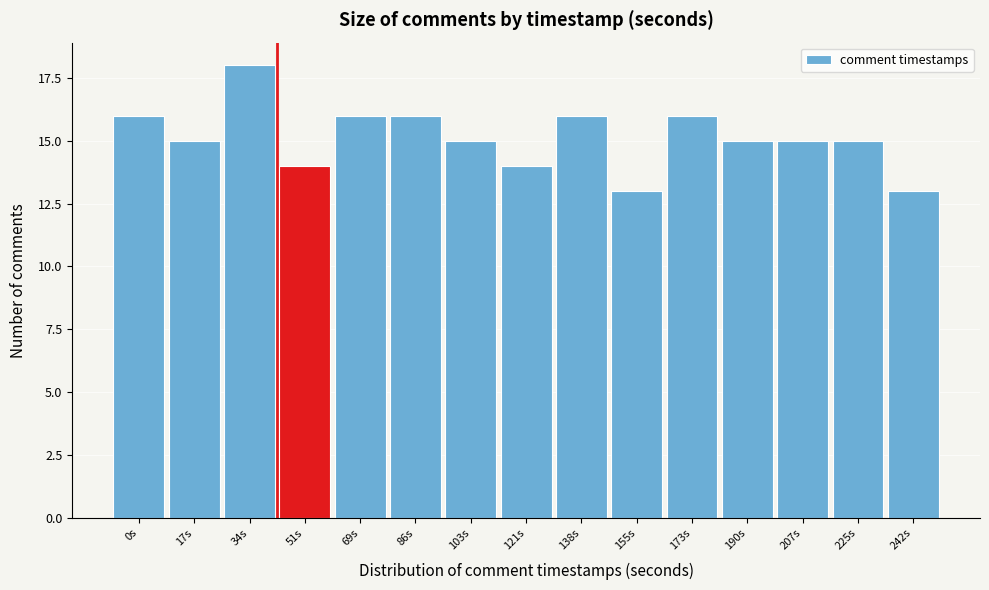

Reading left to right, what are all the values shown in this chart?

16	15	18	14	16	16	15	14	16	13	16	15	15	15	13